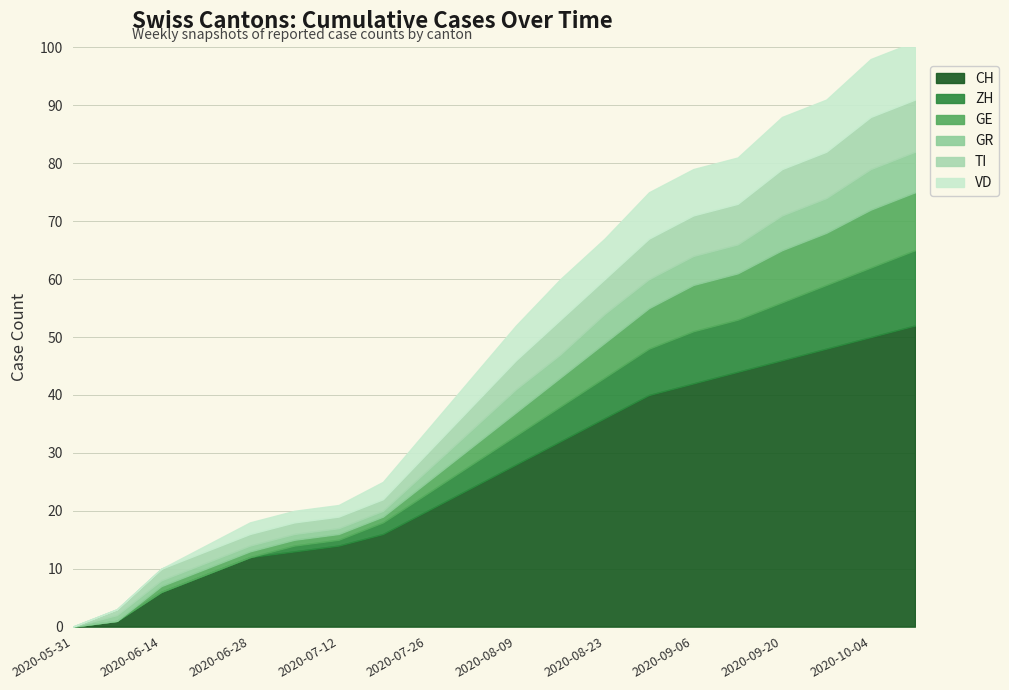

How many lines are shown in the chart?

6